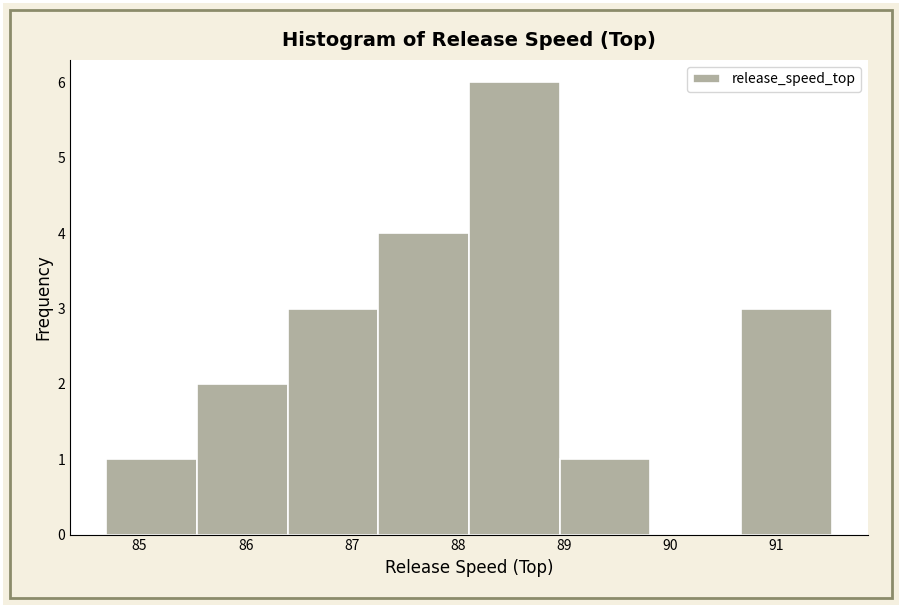

What is the height of the bar covering 84.7 to 85.5 on the x-axis? Neither the bar edges nor the heights are printed on the chart, so give them approximately, as read against the axes.

1